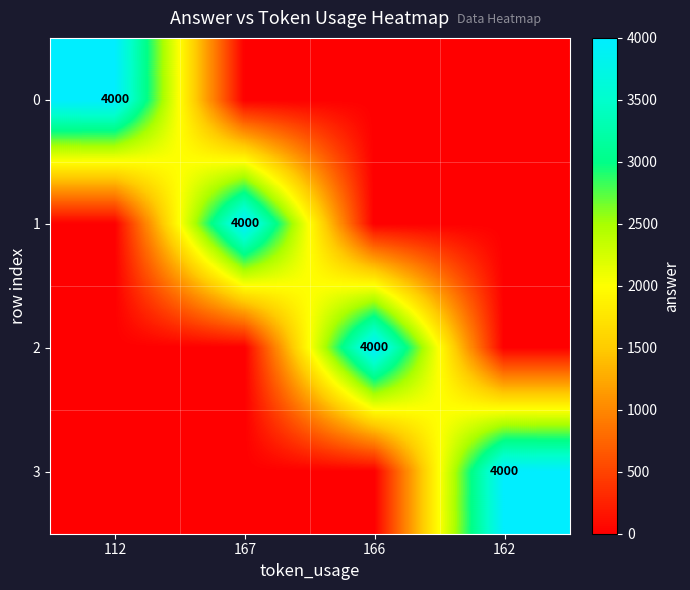

The value of 1 at 167 is 1182. True or false?

False